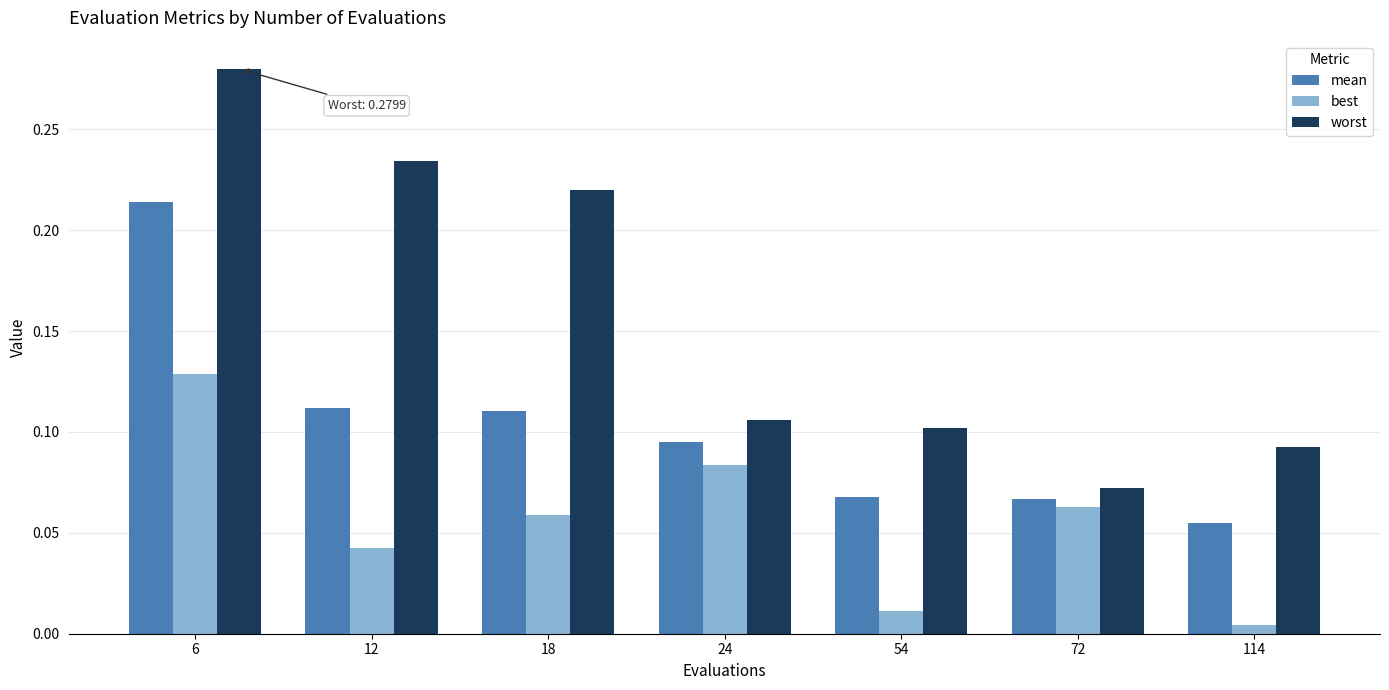

How many bars are there in each group?

3